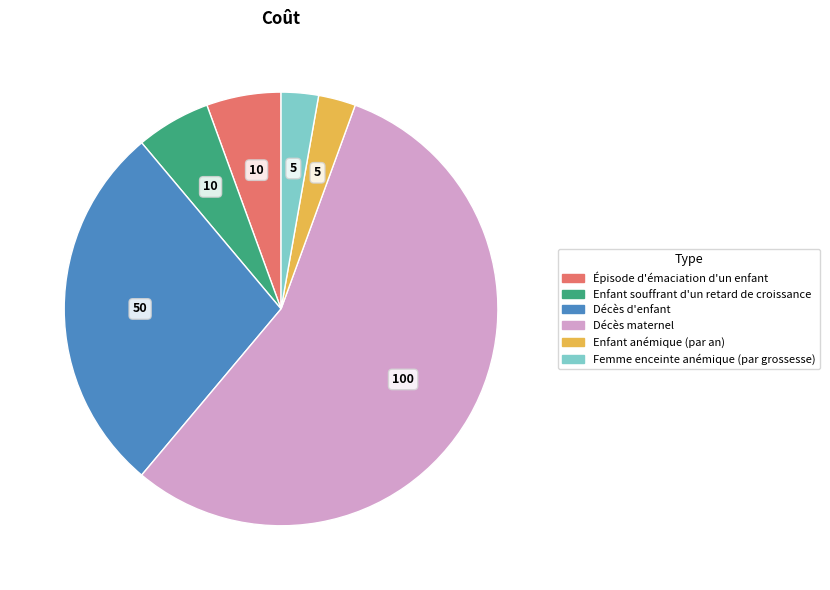

Which slice is the largest?

Décès maternel